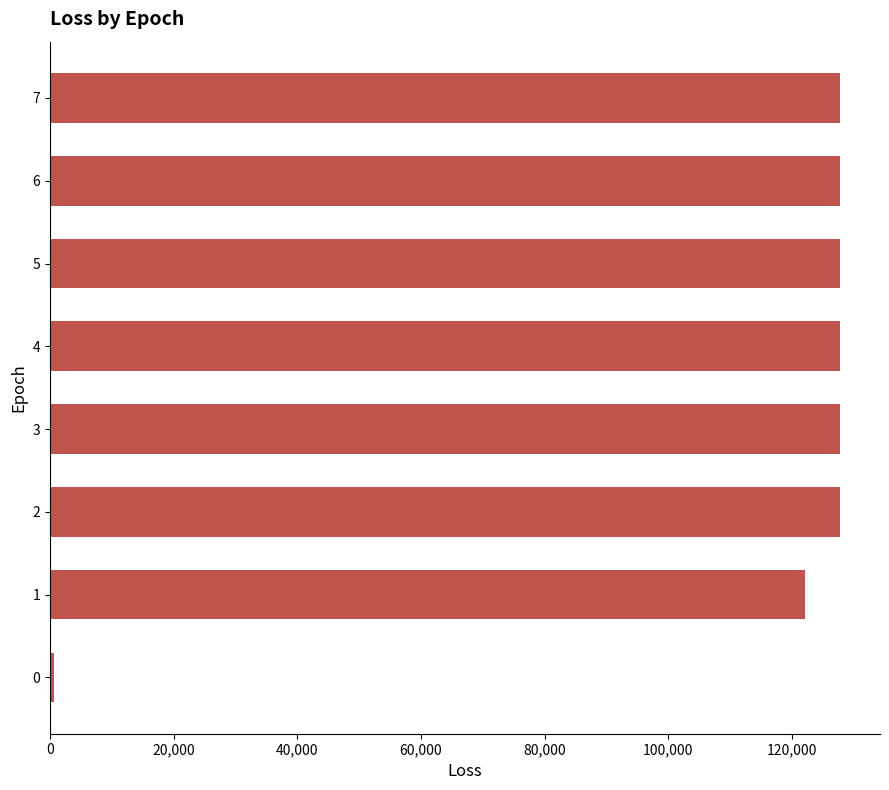

What is the difference between the second highest and minimum values?

127282.1